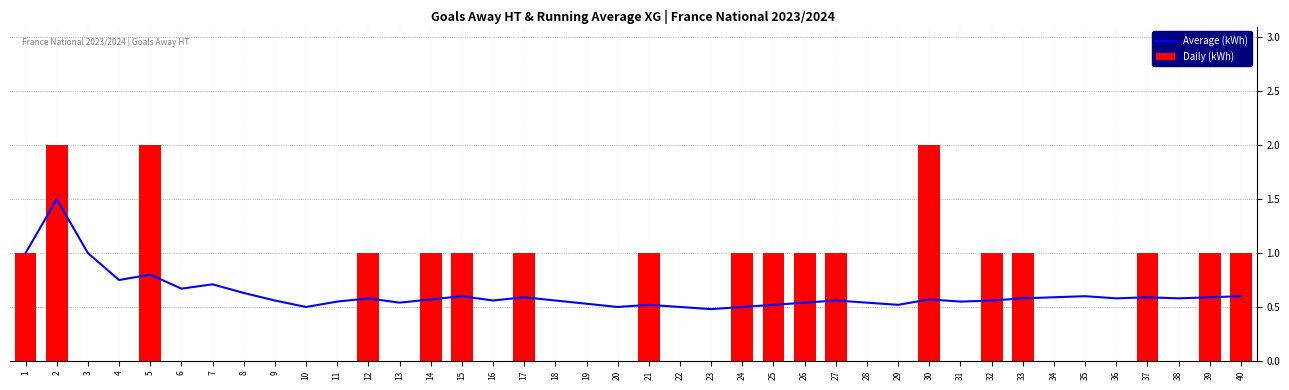

Reading left to right, transcribe all the data shown in this chart.

Average (kWh): 1=1.0	2=1.5	3=1.0	4=0.8	5=0.8	6=0.7	7=0.7	8=0.6	9=0.6	10=0.5	11=0.6	12=0.6	13=0.5	14=0.6	15=0.6	16=0.6	17=0.6	18=0.6	19=0.5	20=0.5	21=0.5	22=0.5	23=0.5	24=0.5	25=0.5	26=0.5	27=0.6	28=0.5	29=0.5	30=0.6	31=0.6	32=0.6	33=0.6	34=0.6	35=0.6	36=0.6	37=0.6	38=0.6	39=0.6	40=0.6
Daily (kWh): 1=1.0	2=2.0	3=0.0	4=0.0	5=2.0	6=0.0	7=0.0	8=0.0	9=0.0	10=0.0	11=0.0	12=1.0	13=0.0	14=1.0	15=1.0	16=0.0	17=1.0	18=0.0	19=0.0	20=0.0	21=1.0	22=0.0	23=0.0	24=1.0	25=1.0	26=1.0	27=1.0	28=0.0	29=0.0	30=2.0	31=0.0	32=1.0	33=1.0	34=0.0	35=0.0	36=0.0	37=1.0	38=0.0	39=1.0	40=1.0